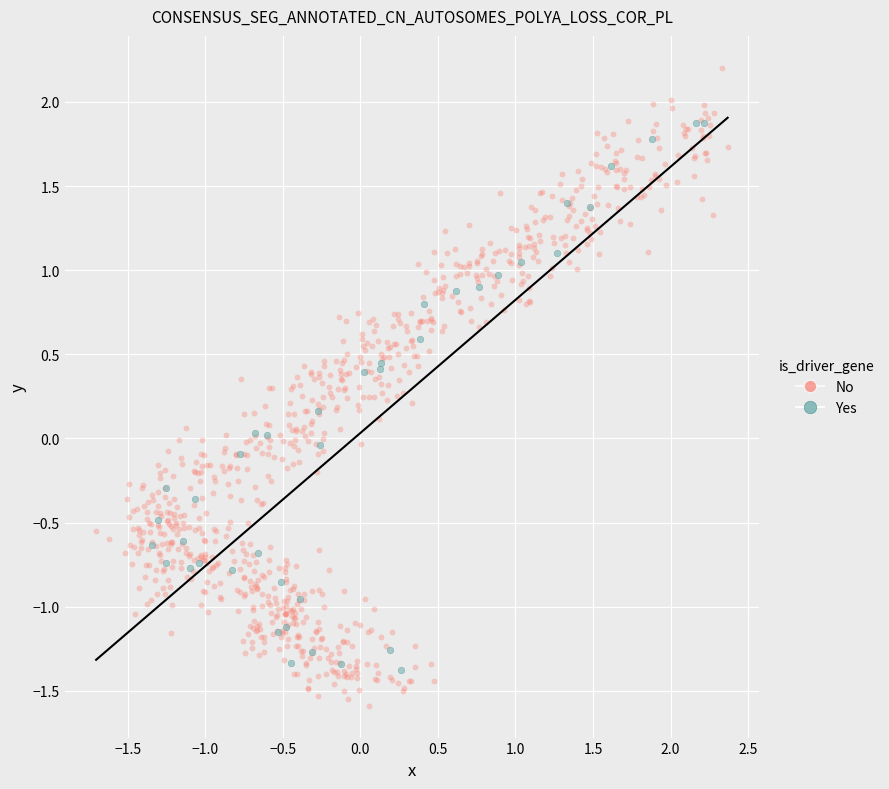

Which series reaches the maximum Y coordinate?

No